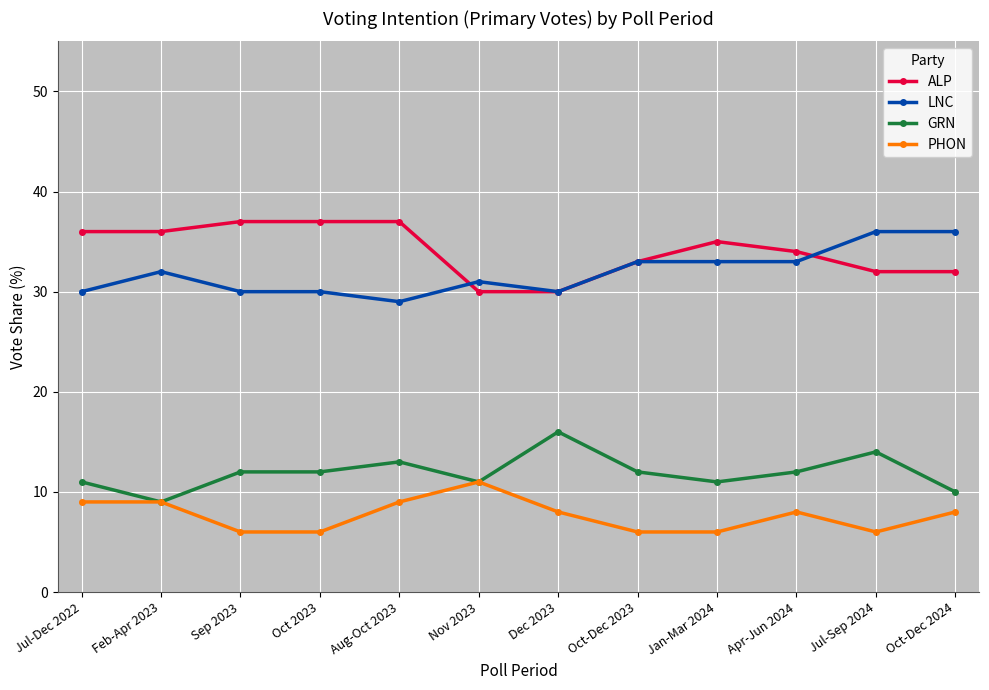

What is the difference between the highest and lowest values at Nov 2023?

20